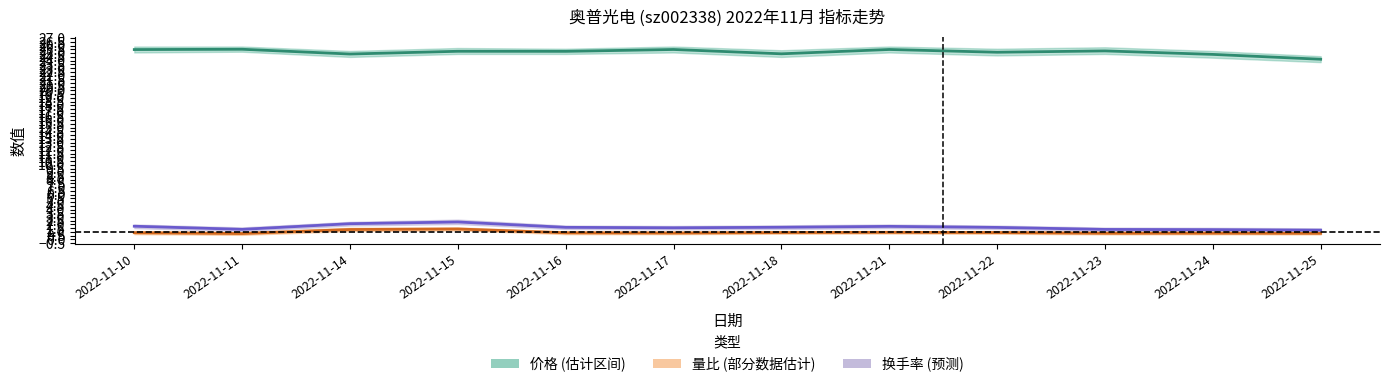

Reading right to left, what are all the values shown in this chart?

价格: 24.2	24.8	25.3	25.1	25.5	24.9	25.5	25.2	25.3	24.9	25.5	25.5
量比: 0.8	0.8	0.8	0.9	0.9	0.9	0.8	0.9	1.4	1.3	0.8	0.9
换手率: 1.2	1.3	1.3	1.6	1.7	1.6	1.6	1.6	2.3	2.1	1.3	1.8